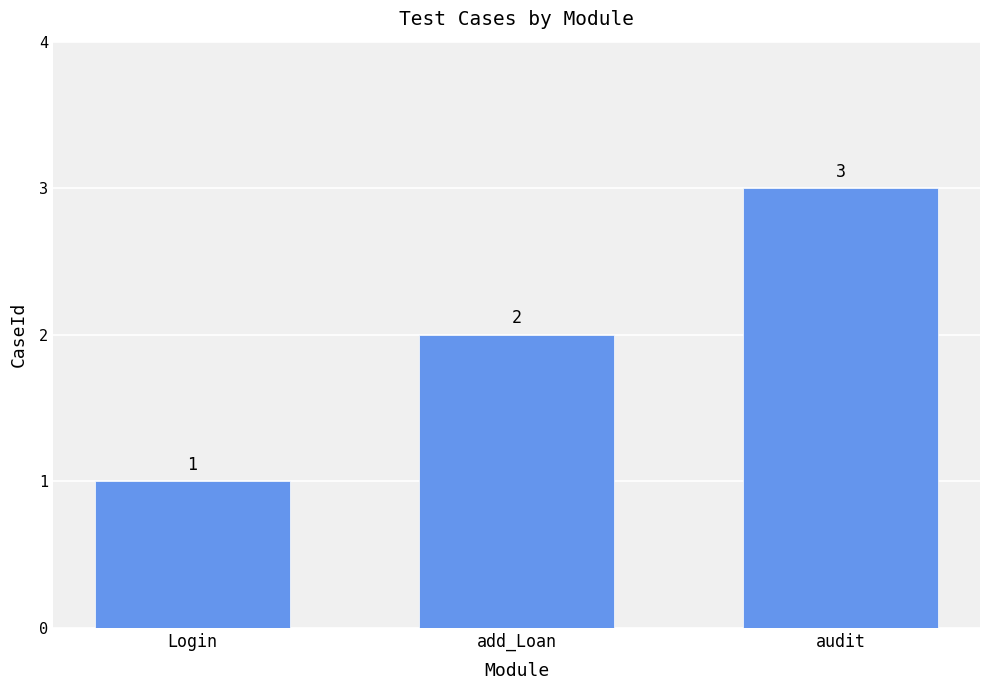

The chart shows a value of 4 at audit. True or false?

False